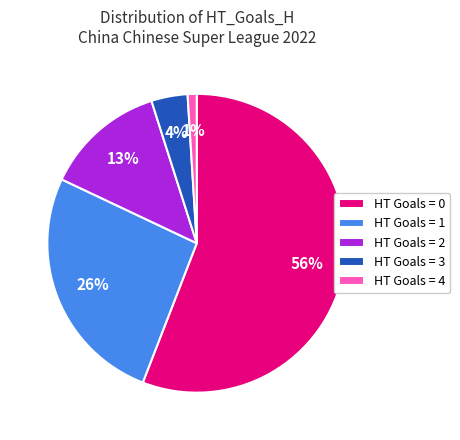

Which has a higher value, HT Goals = 3 or HT Goals = 1?

HT Goals = 1